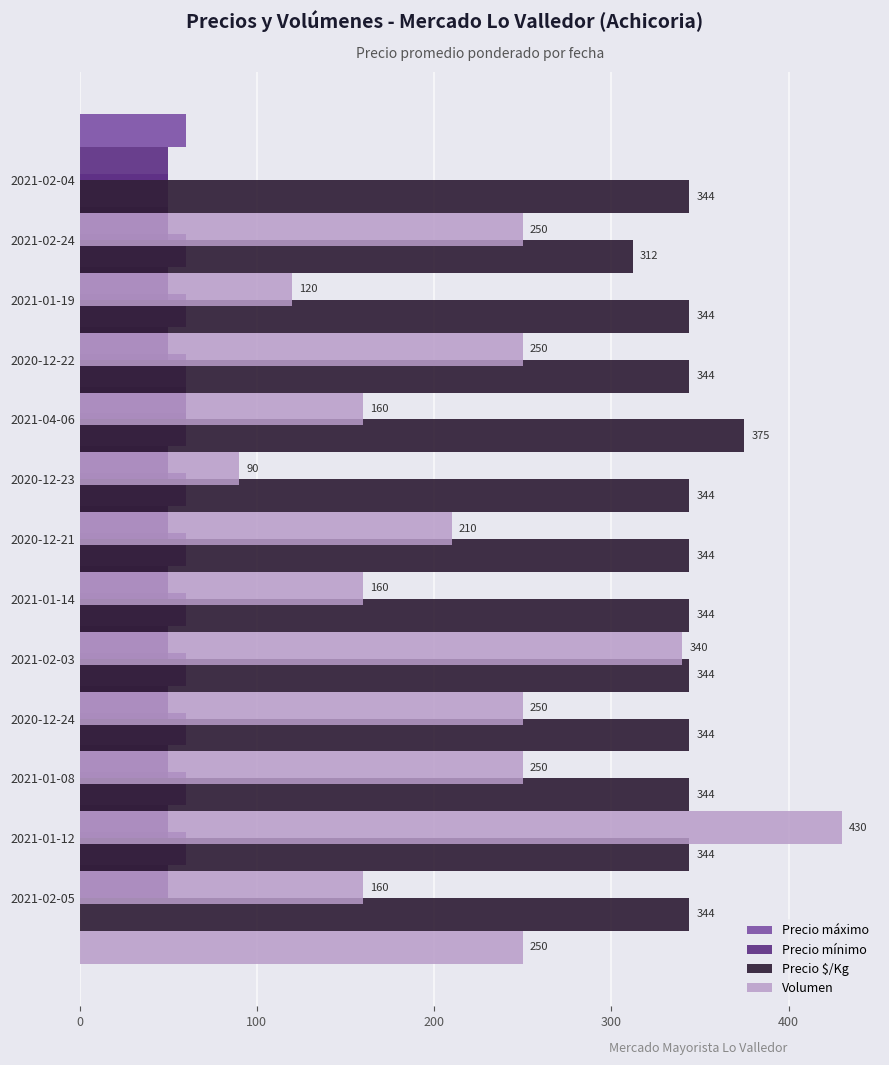

What is the spread (max minus min) of values at 200?

380